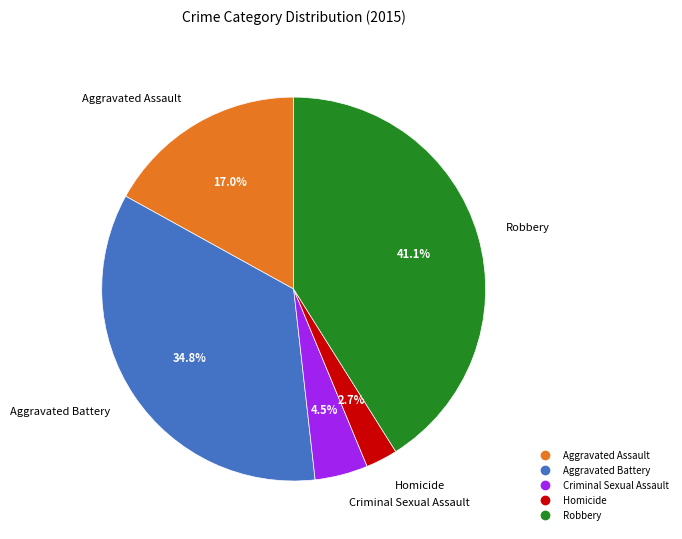

Which slice is the smallest?

Homicide